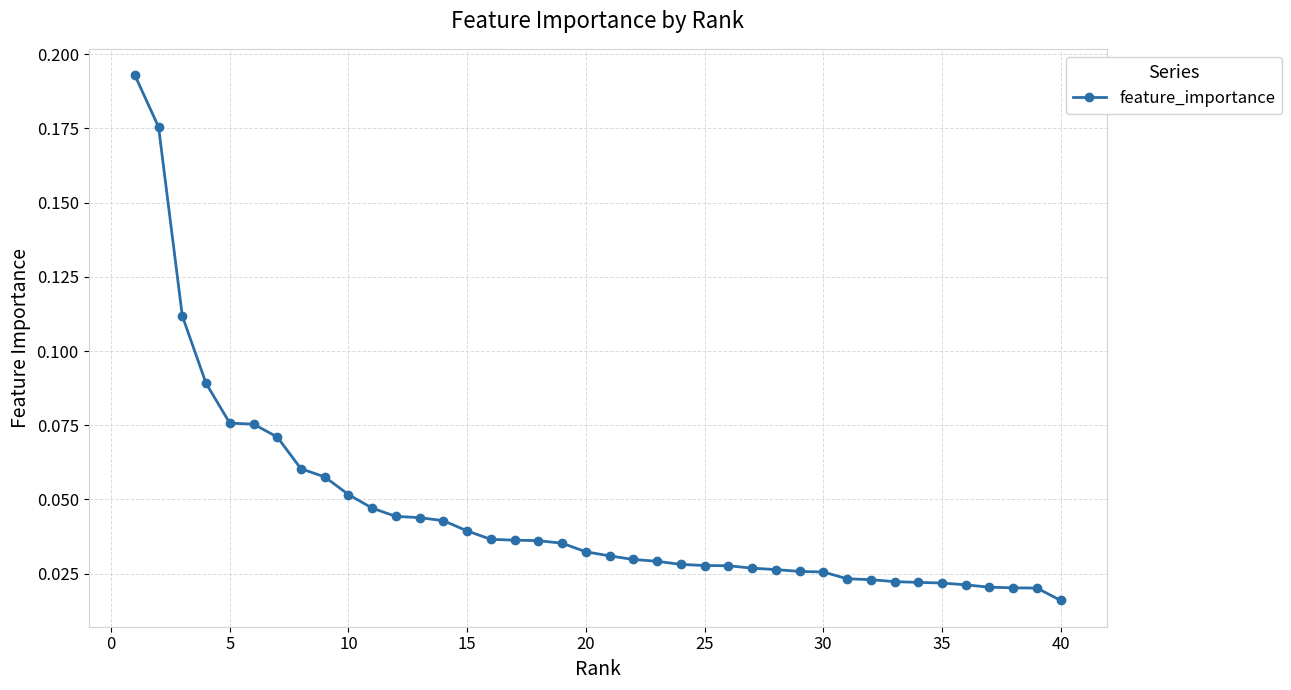

What is the sum of all values?

1.8